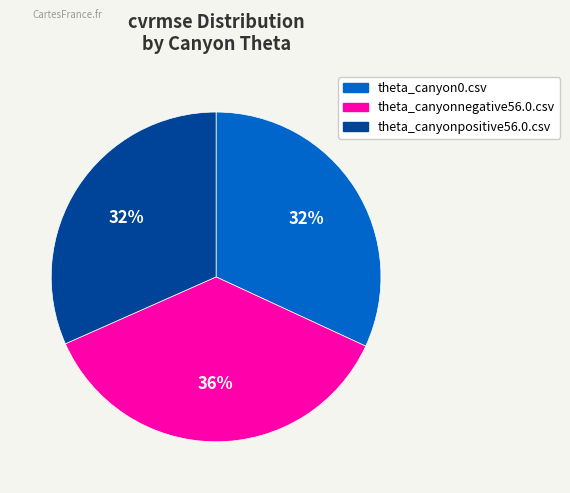

Is it true that theta_canyonpositive56.0.csv is 32% of the pie?

True